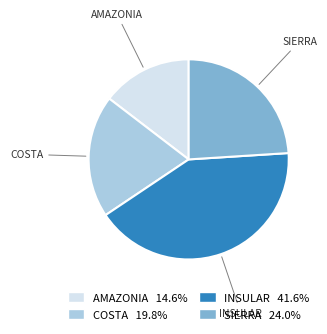

Approximately how many times larger is the value at COSTA compared to SIERRA?

0.8